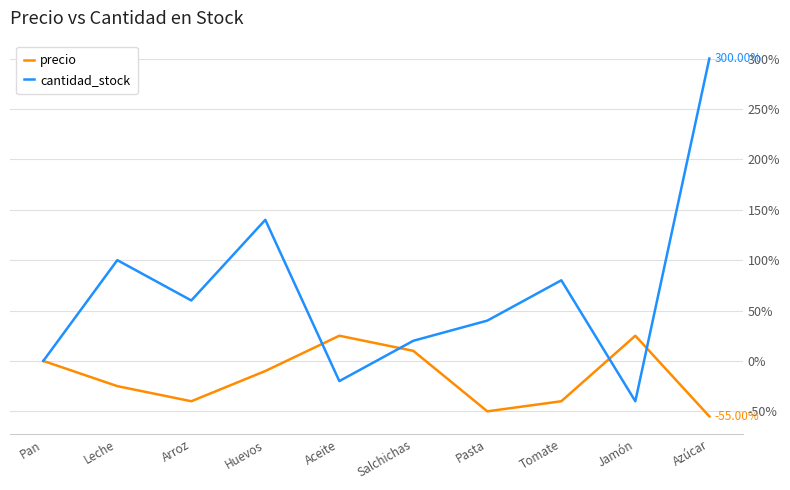

Which series changed the most between Pan and Leche?

cantidad_stock